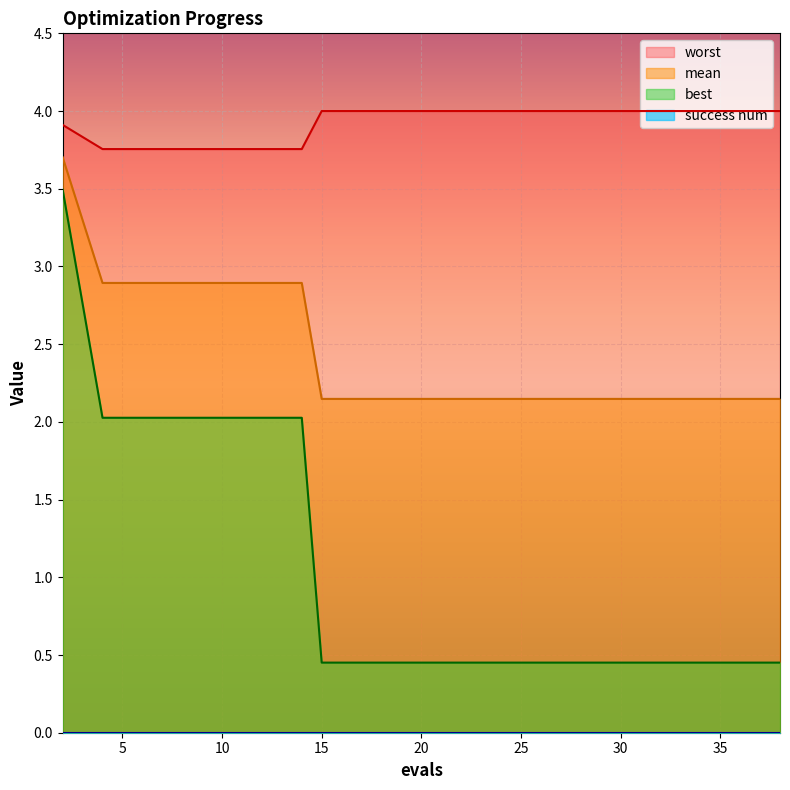

The value of best at 37 is 0.5. True or false?

True